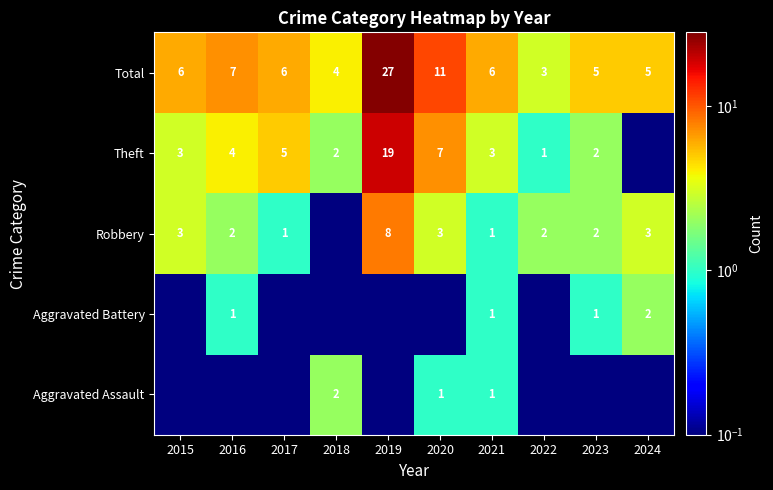

The value of Total at 2023 is 5.0. True or false?

True